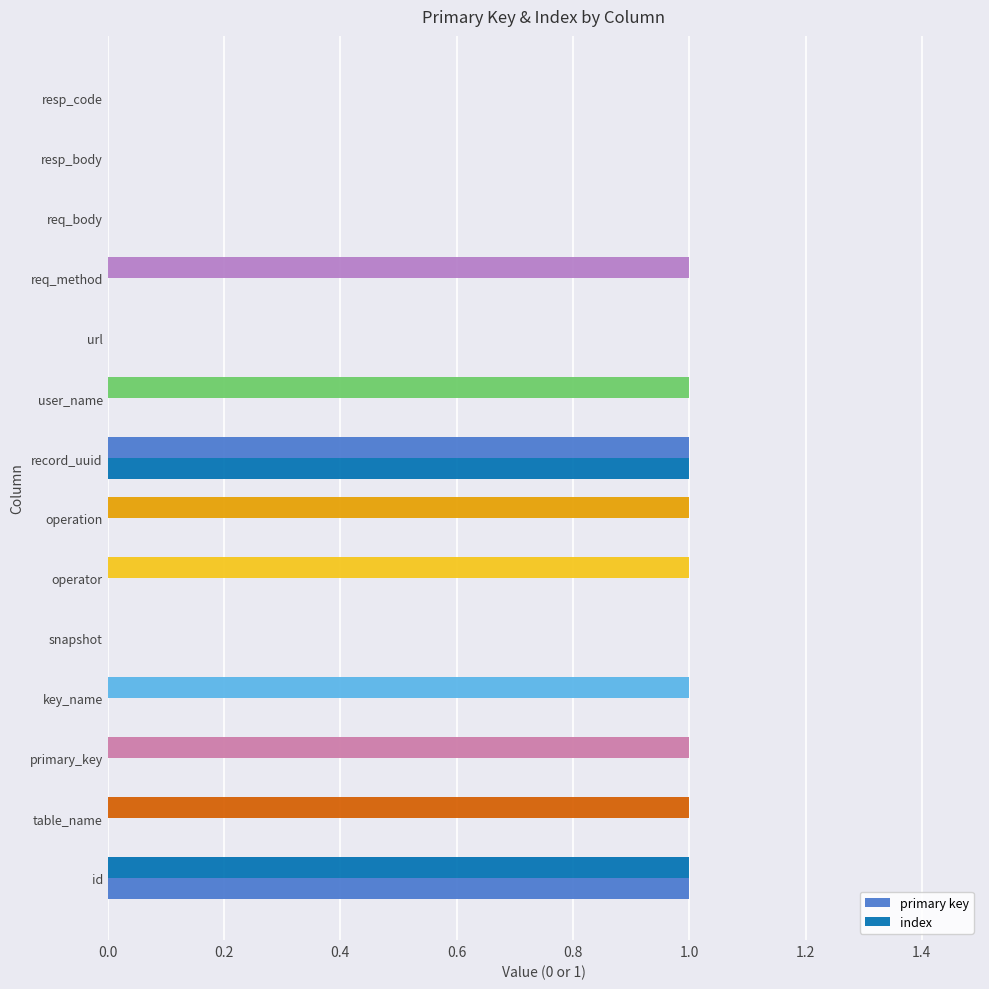

At how many categories does at least one series exceed 0?

9